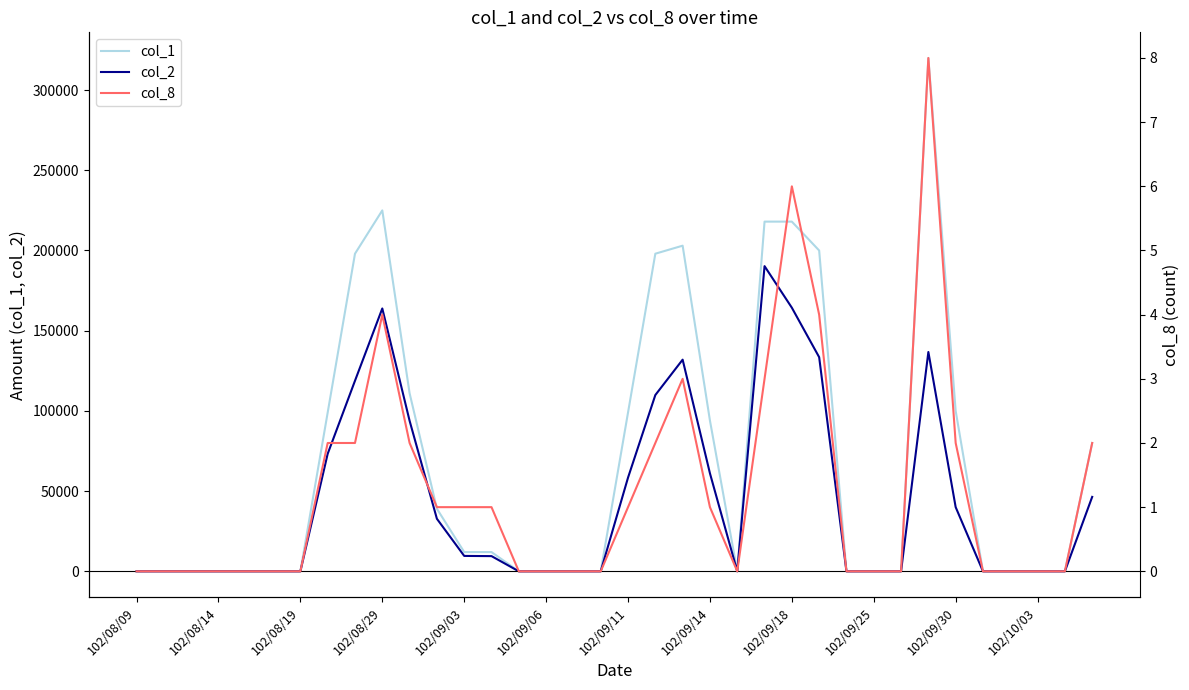

What position from the left is 102/09/03?

13